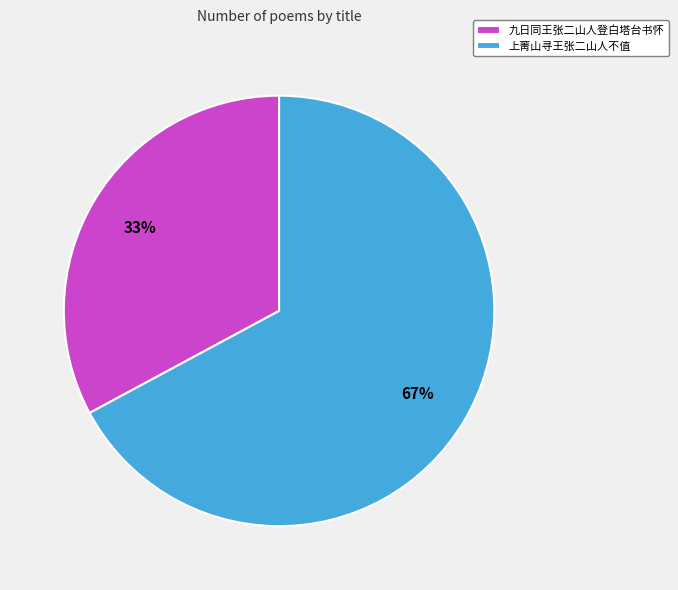

Is it true that 上菁山寻王张二山人不值 is 67% of the pie?

True